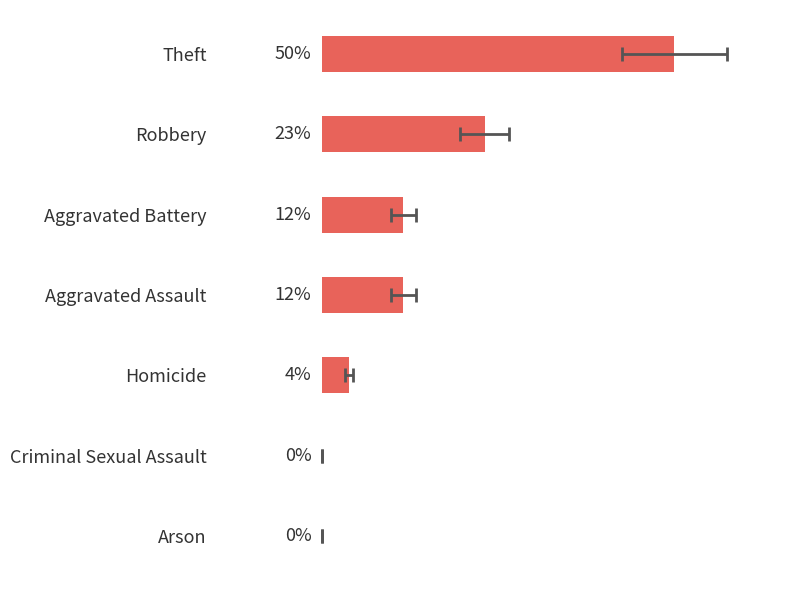

What is the sum of all values?

100.0